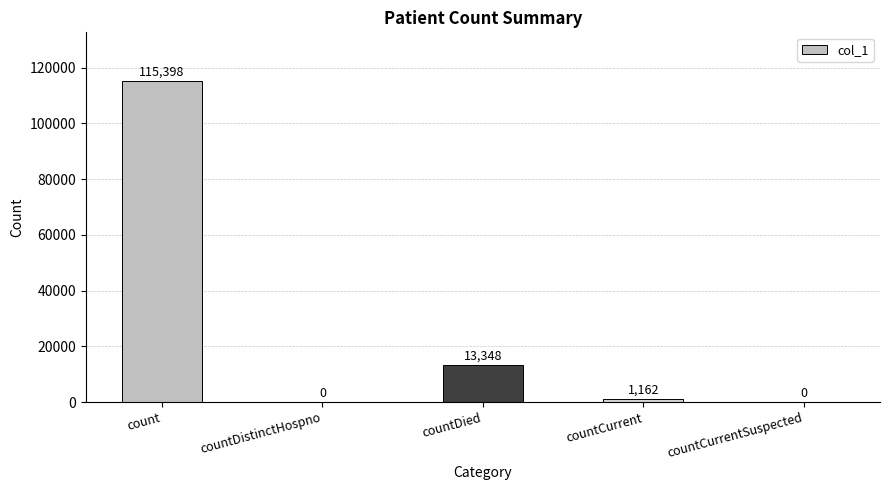

How many values are above zero?

3